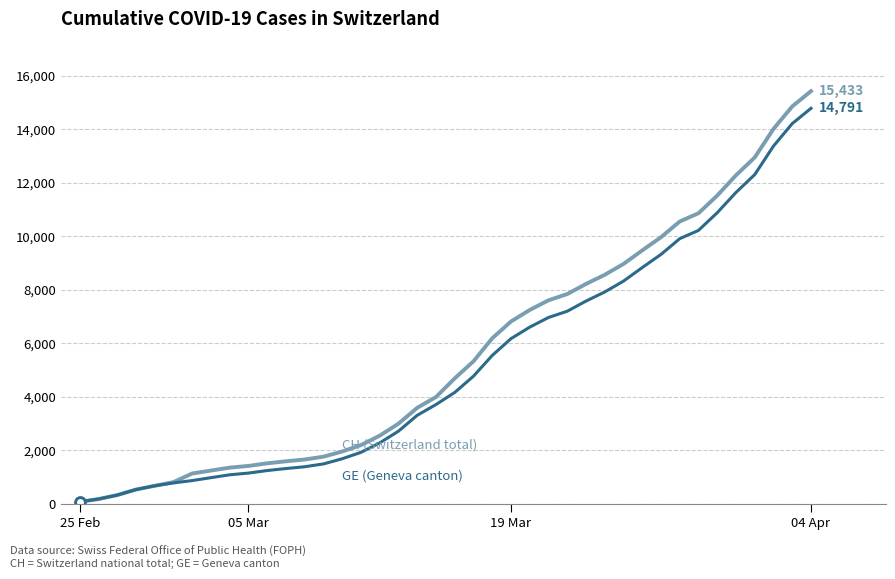

What is the smallest value displayed?

72